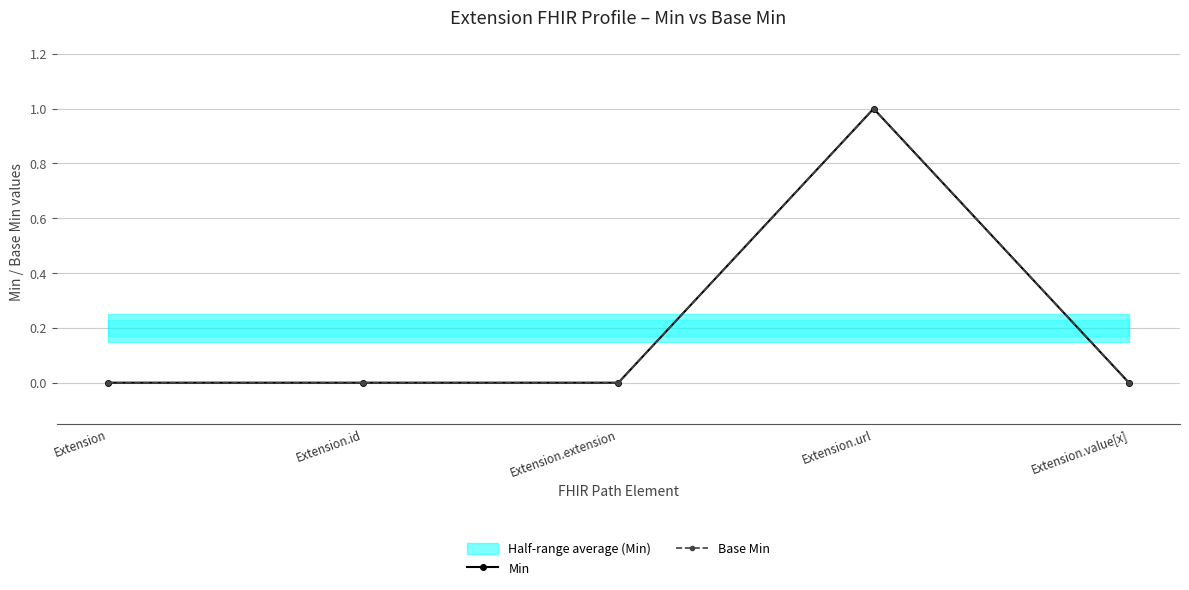

Between Extension.id and Extension.url, which series saw the biggest shift?

Min